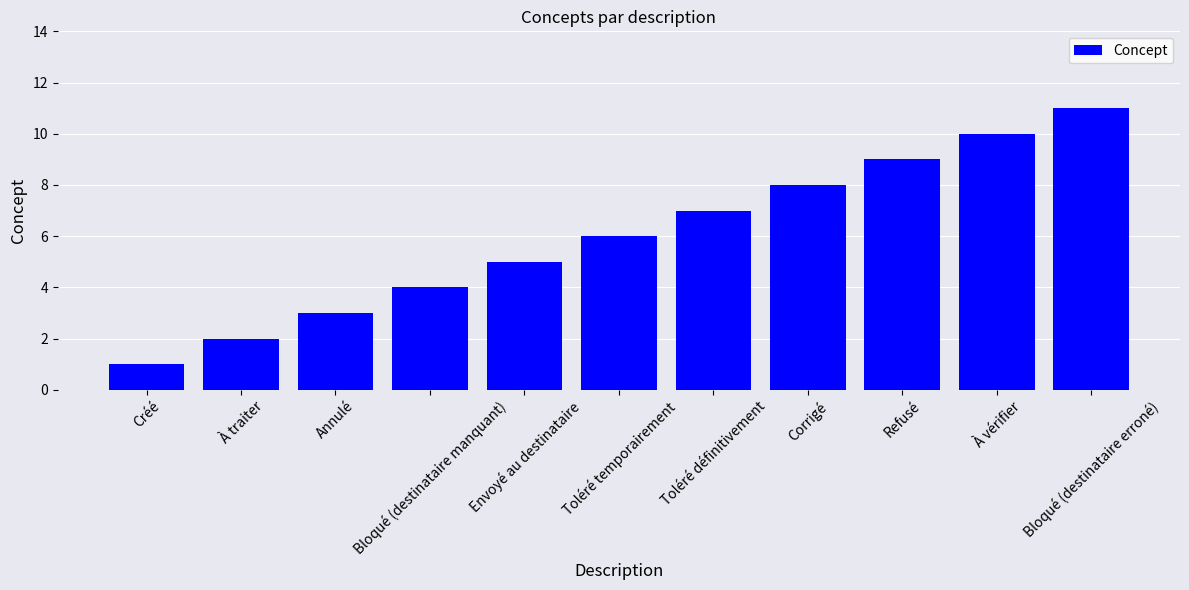

What is the maximum value shown in the chart?

11